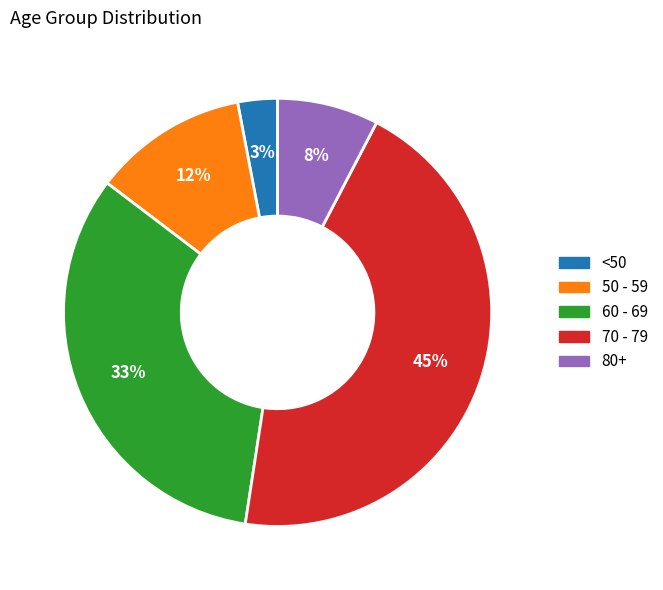

Is there any slice that represents more than half of the pie?

No